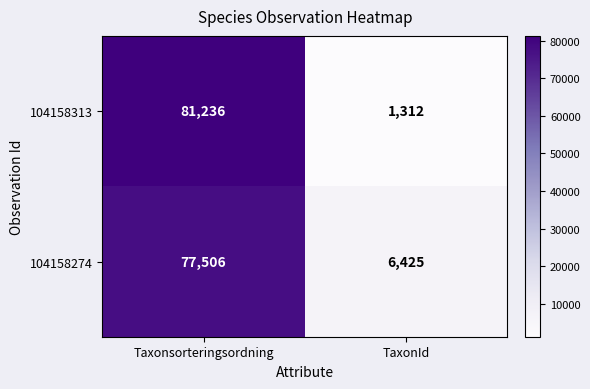

List the series in order of their peak value, highest first.

104158313, 104158274